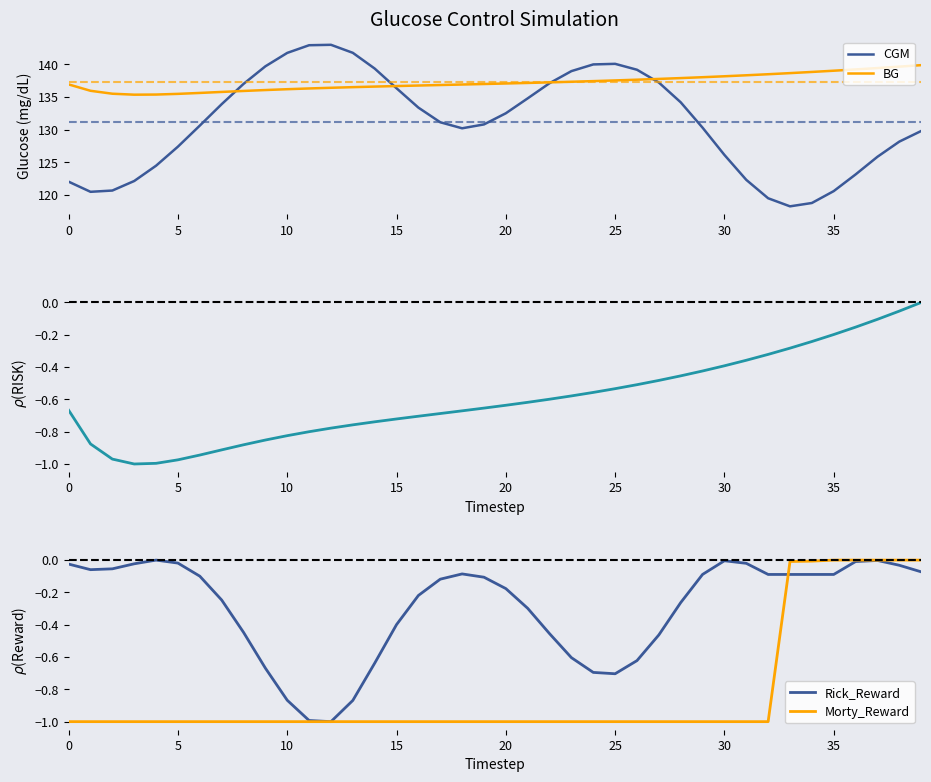

How many interior local valleys does the BG series have?

1